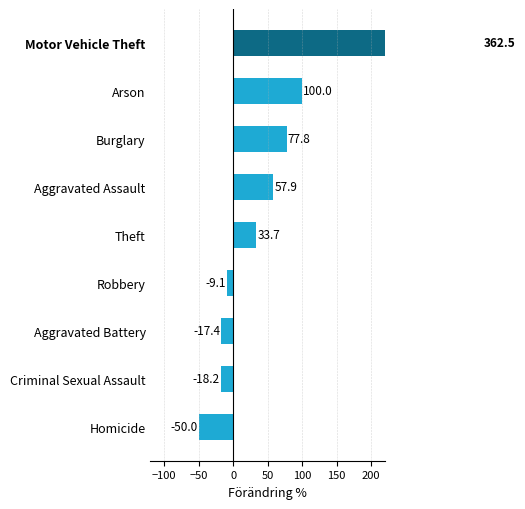

What is the maximum value shown in the chart?

362.5